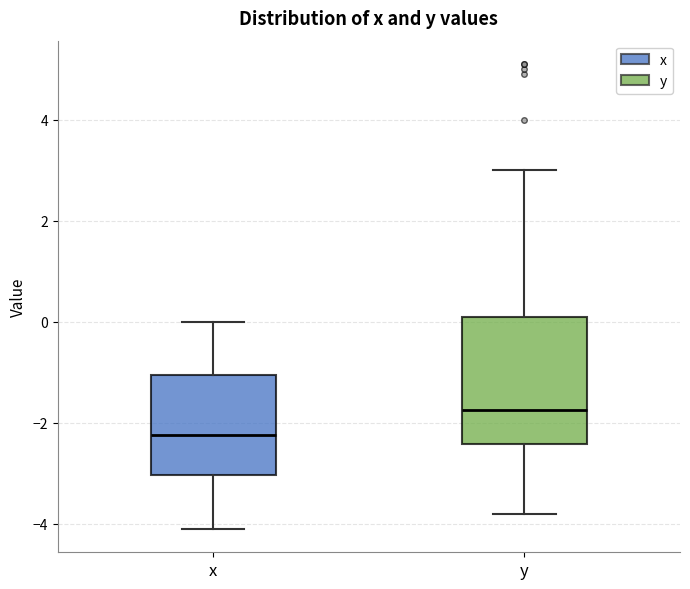

Reading left to right, read every box against the y-axis: the position of its median line, the range the box covers, and the ends of its whiskers. The values are not printed on the chart, so give them approximately, as read against the axis.

x: median -2.2, box -3.0 to -1.0, whiskers -4.0 to 0.0
y: median -1.8, box -2.4 to 0.2, whiskers -3.8 to 3.0